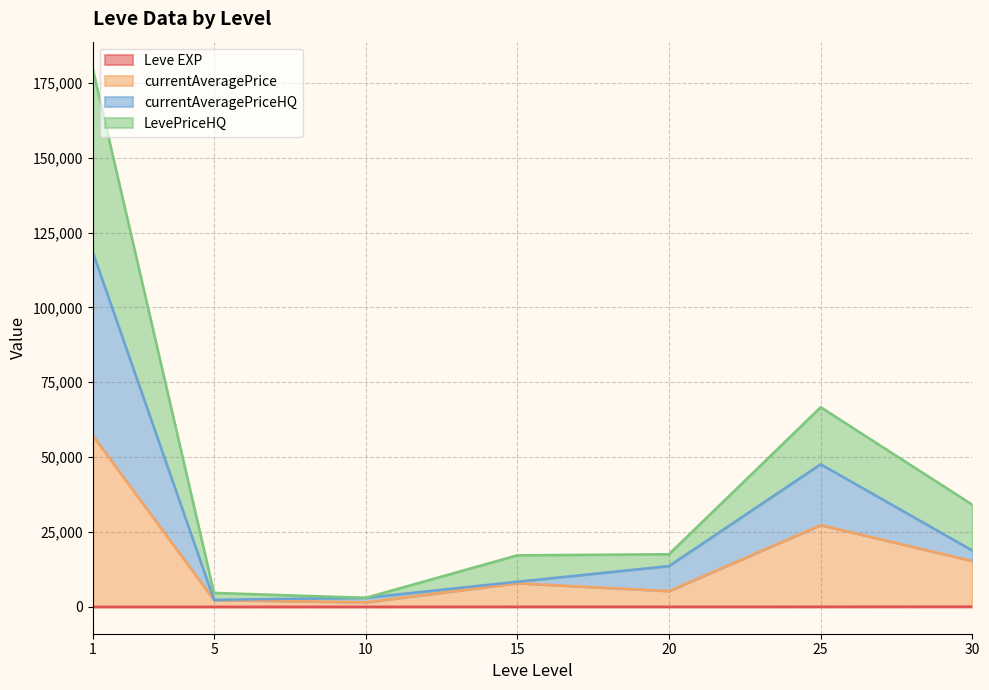

List the series in order of their peak value, lowest first.

Leve EXP, currentAveragePrice, currentAveragePriceHQ, LevePriceHQ